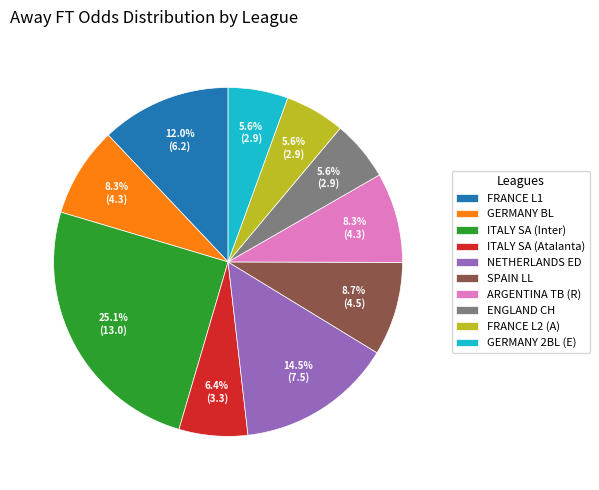

What is the ratio of the value at ARGENTINA TB (R) to the value at ITALY SA (Atalanta)?

1.3